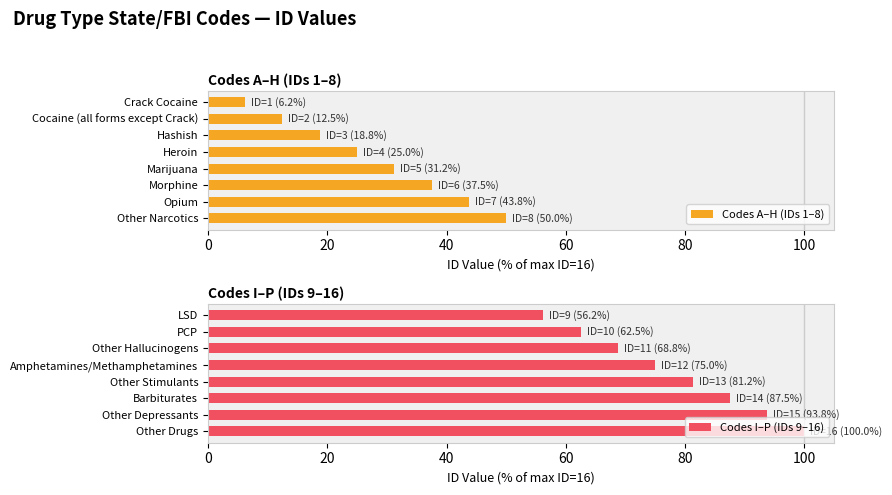

At which label is Codes A–H (IDs 1–8) closest to 28?

Heroin